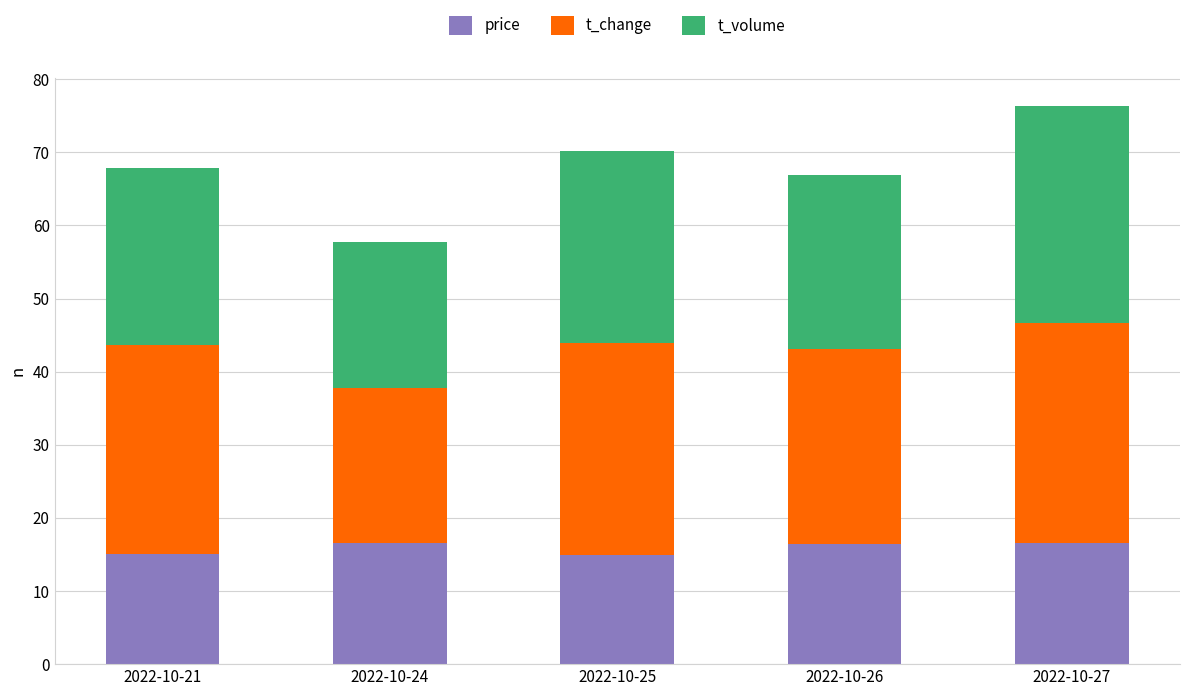

True or false: price has a value of 25.3 at 2022-10-25.

False